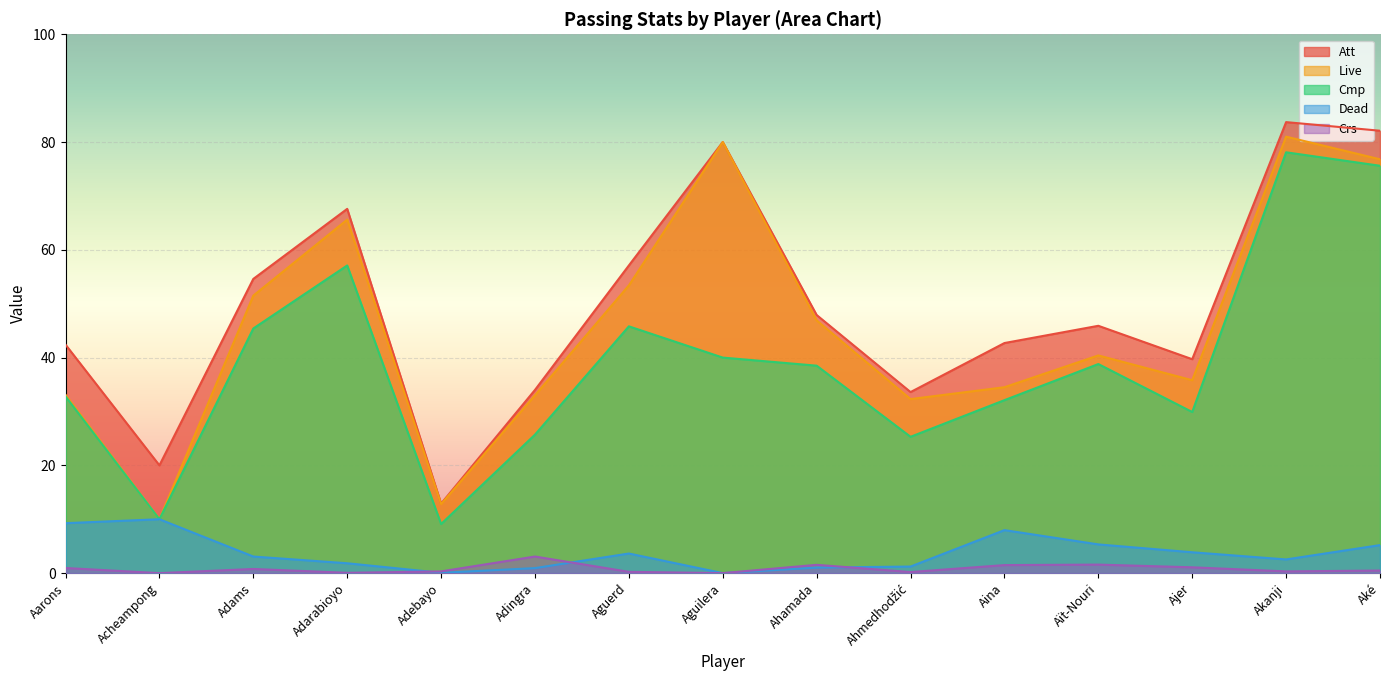

Reading left to right, transcribe all the data shown in this chart.

Att: Aarons=42.4	Acheampong=20.0	Adams=54.6	Adarabioyo=67.6	Adebayo=12.9	Adingra=34.0	Aguerd=57.1	Aguilera=80.0	Ahamada=47.9	Ahmedhodžić=33.6	Aina=42.7	Aït-Nouri=45.9	Ajer=39.7	Akanji=83.7	Aké=82.1
Live: Aarons=33.1	Acheampong=10.0	Adams=51.5	Adarabioyo=65.6	Adebayo=12.8	Adingra=33.0	Aguerd=53.4	Aguilera=80.0	Ahamada=46.9	Ahmedhodžić=32.3	Aina=34.5	Aït-Nouri=40.4	Ajer=35.8	Akanji=81.0	Aké=76.8
Cmp: Aarons=32.8	Acheampong=10.0	Adams=45.4	Adarabioyo=57.1	Adebayo=9.1	Adingra=25.7	Aguerd=45.8	Aguilera=40.0	Ahamada=38.5	Ahmedhodžić=25.3	Aina=32.1	Aït-Nouri=38.8	Ajer=29.9	Akanji=78.1	Aké=75.6
Dead: Aarons=9.3	Acheampong=10.0	Adams=3.1	Adarabioyo=1.8	Adebayo=0.1	Adingra=0.9	Aguerd=3.6	Aguilera=0.0	Ahamada=1.0	Ahmedhodžić=1.2	Aina=8.0	Aït-Nouri=5.3	Ajer=3.9	Akanji=2.5	Aké=5.2
Crs: Aarons=0.9	Acheampong=0.0	Adams=0.8	Adarabioyo=0.1	Adebayo=0.3	Adingra=3.1	Aguerd=0.2	Aguilera=0.0	Ahamada=1.5	Ahmedhodžić=0.2	Aina=1.5	Aït-Nouri=1.6	Ajer=1.1	Akanji=0.3	Aké=0.5